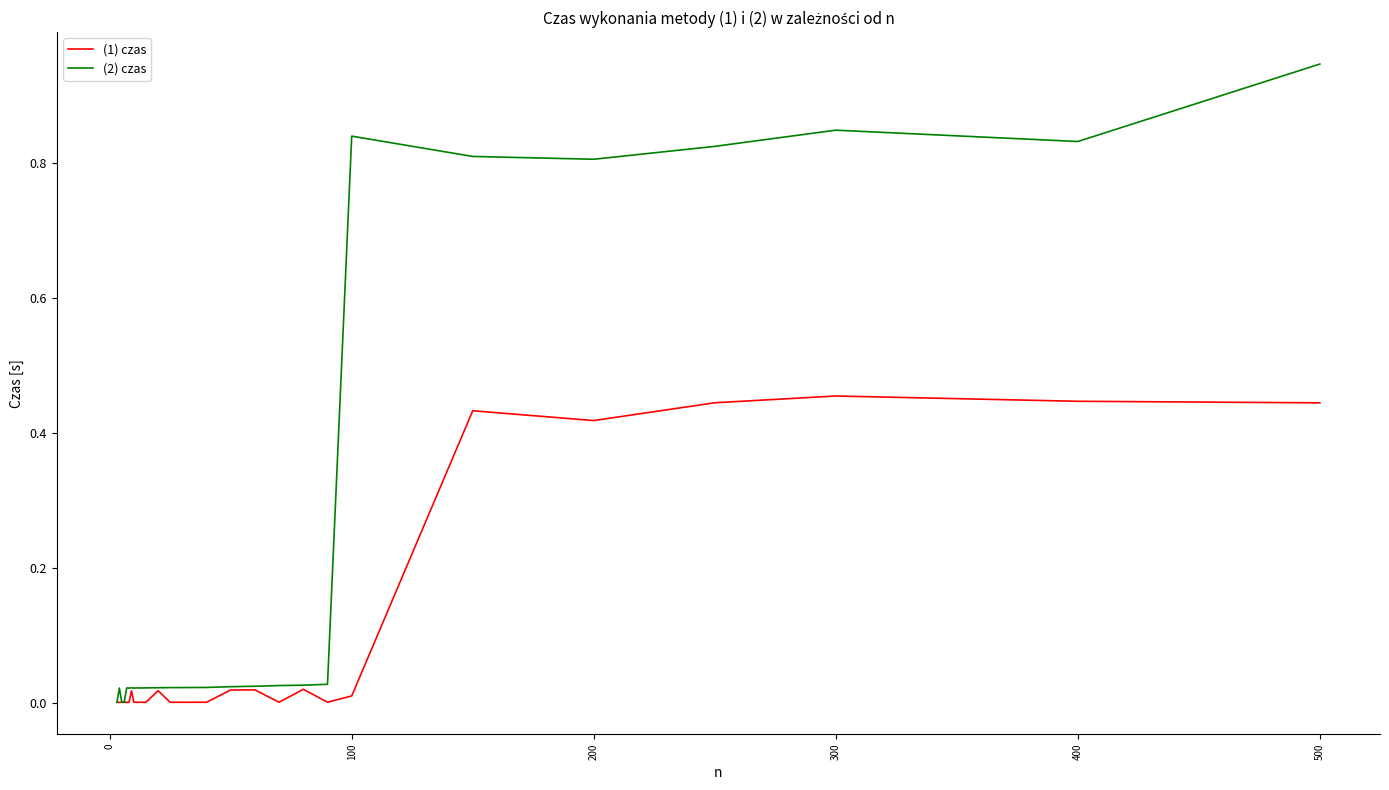

Which series has the largest range (max minus min)?

(2) czas